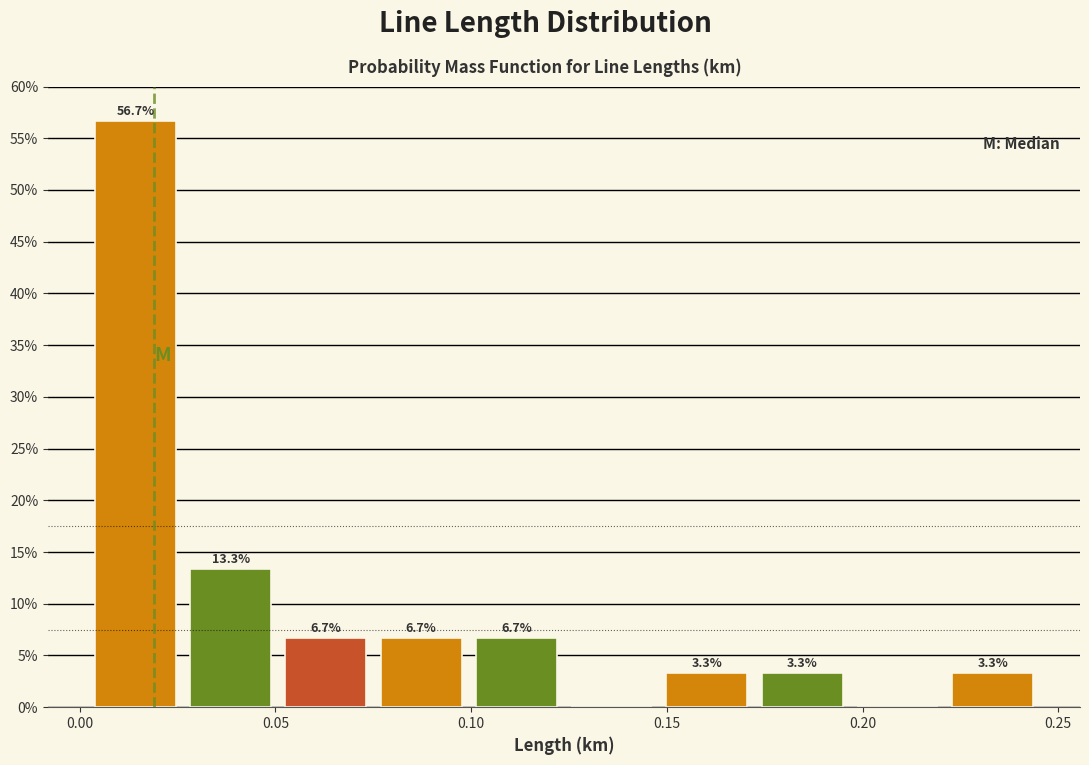

Which range on the x-axis has the tallest bar?

0.000 to 0.025